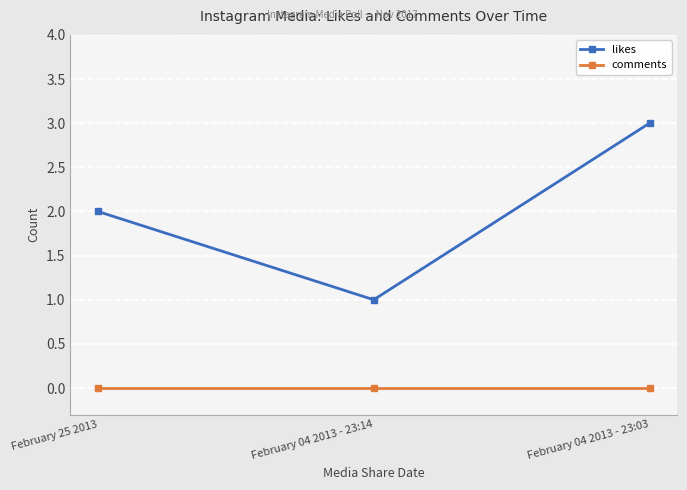

Rank the series by their average value, from highest to lowest.

likes, comments